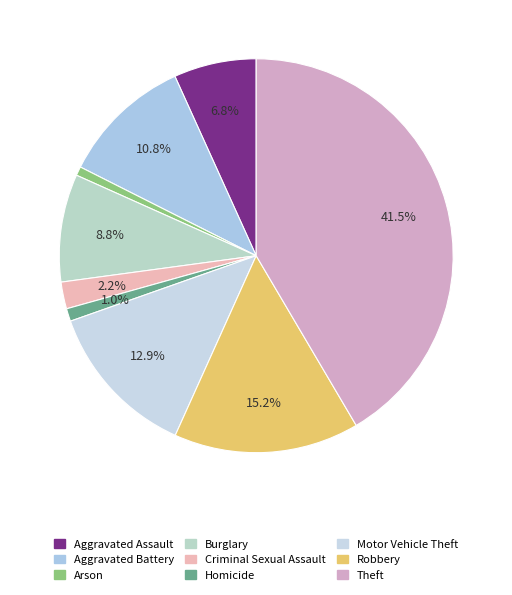

True or false: Criminal Sexual Assault accounts for 10% of the total.

False